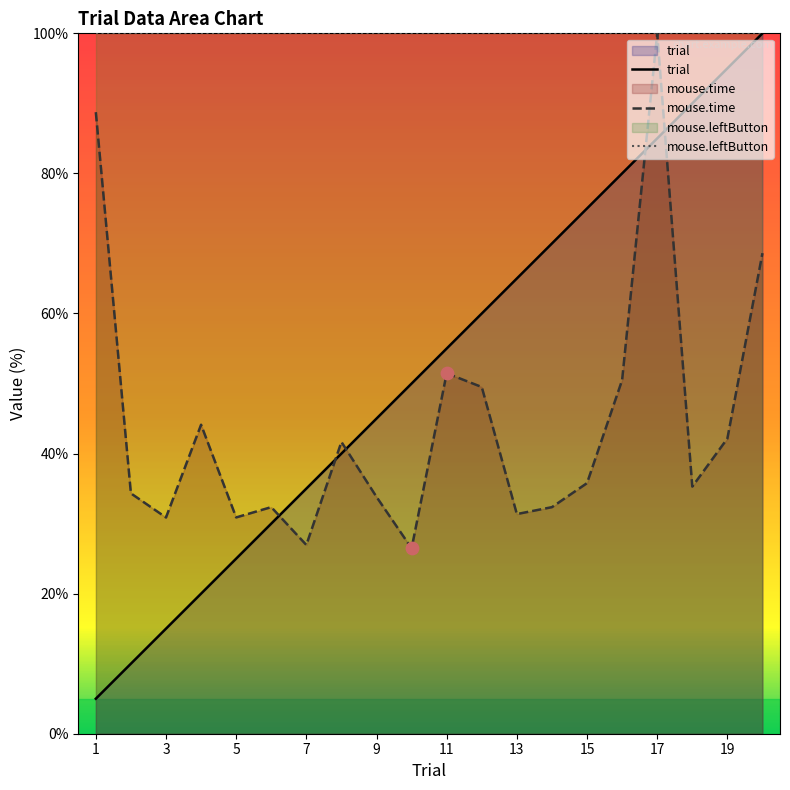

Which series has the largest Y range (max minus min)?

trial